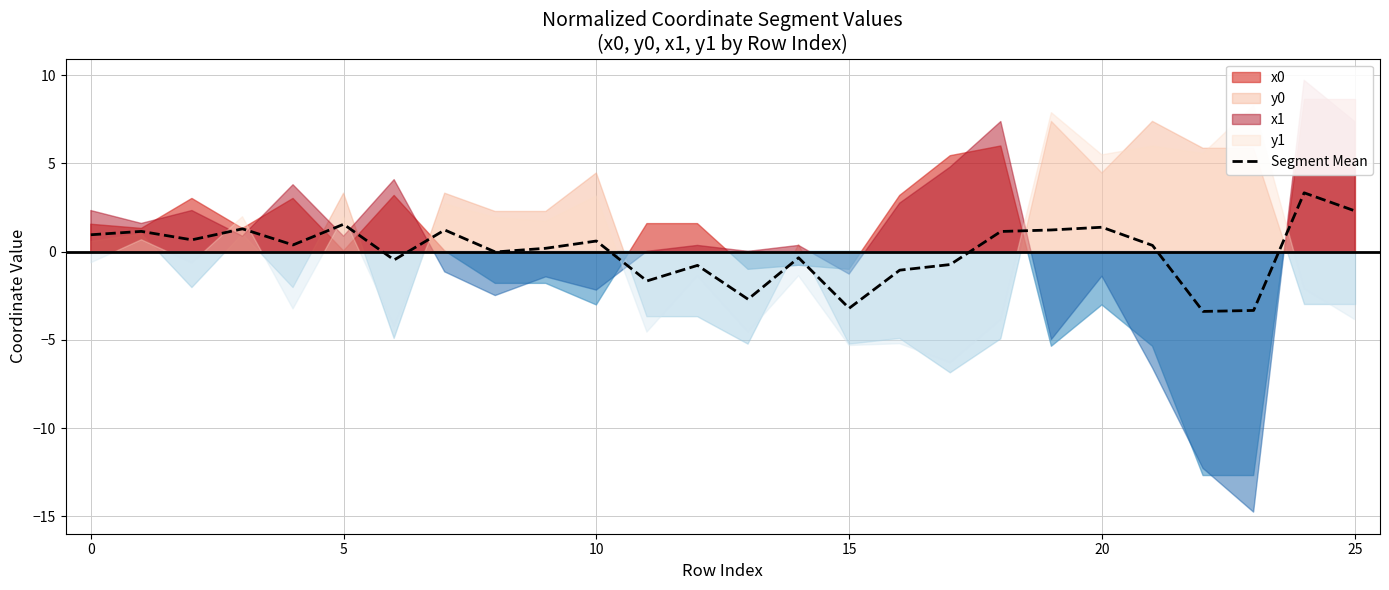

Count the number of categories in the chart.

26